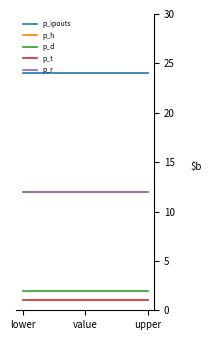

At how many categories does at least one series exceed 4?

3